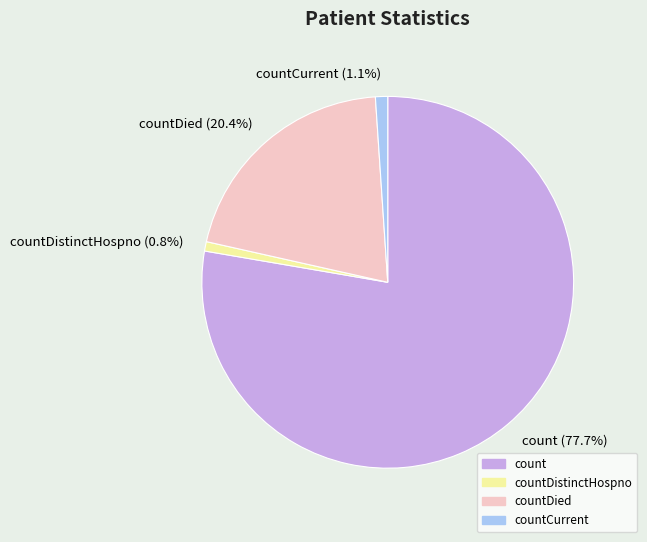

Which slice represents more than half of the pie?

count (77.7%)